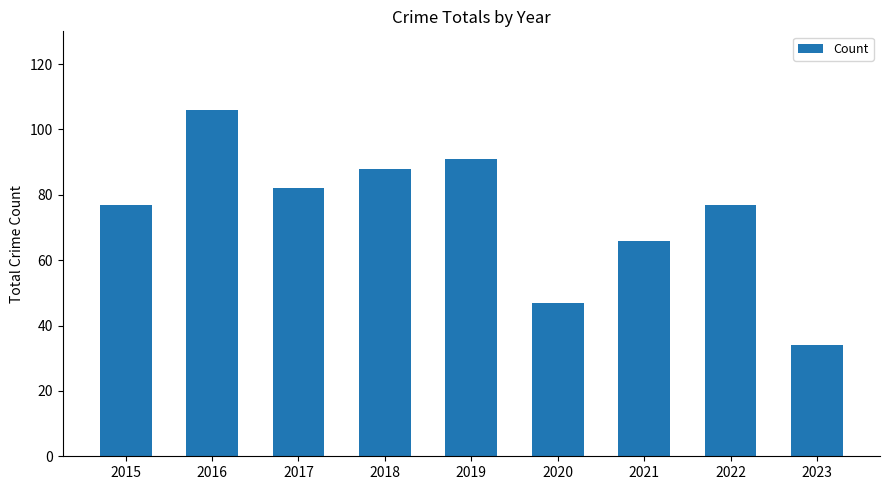

The chart shows a value of 128 at 2022. True or false?

False